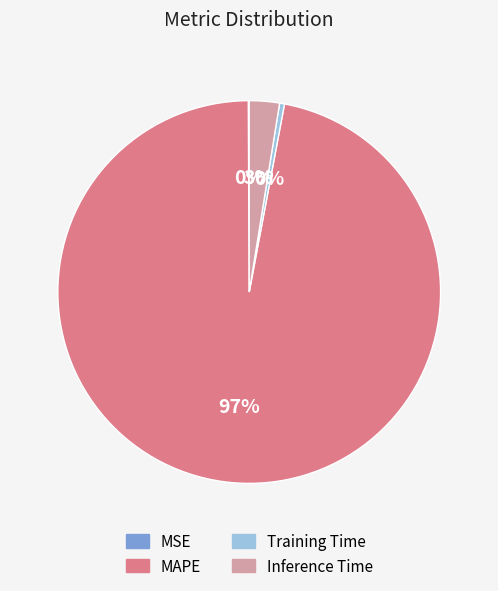

To the nearest percent, what is the difference between the largest and smallest slice percentages?

97%